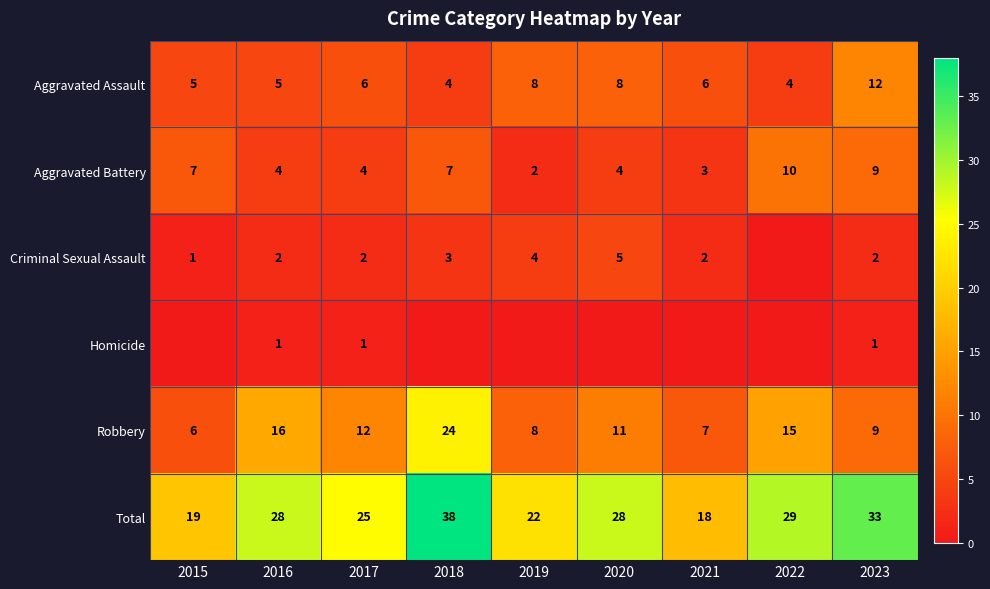

What is the total value across all series at 2023?

66